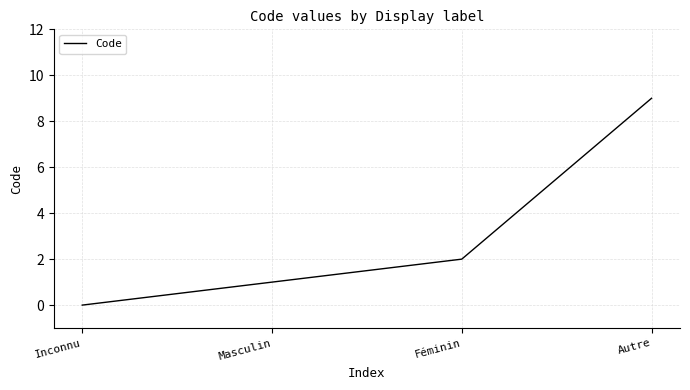

Approximately how many times larger is the value at Féminin compared to Masculin?

2.0